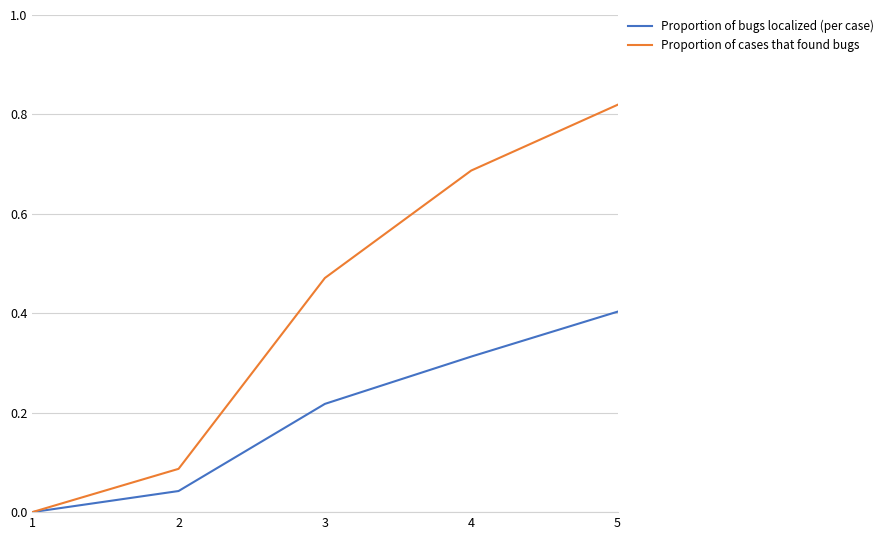

Rank the series at 4 from lowest to highest value.

Proportion of bugs localized (per case), Proportion of cases that found bugs